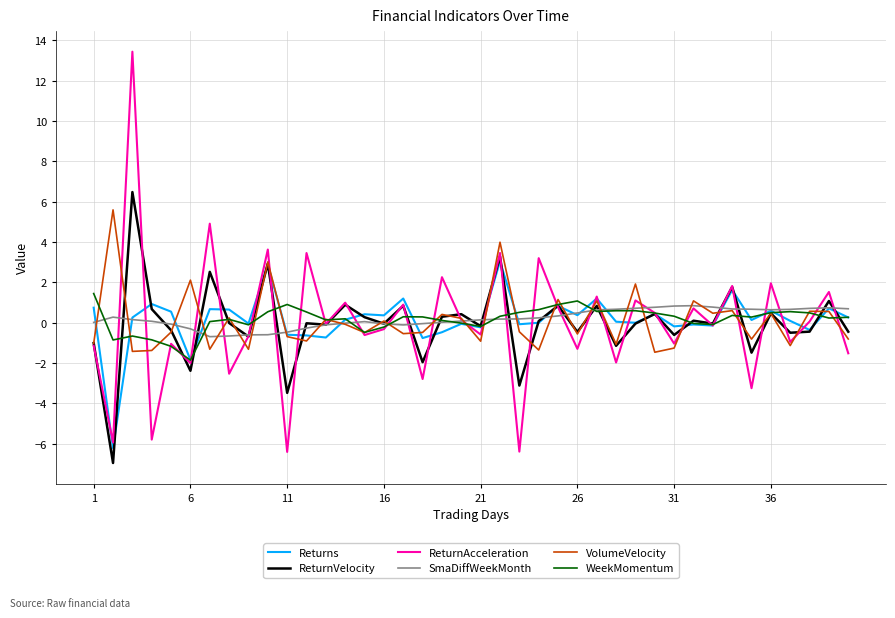

What is the smallest value displayed?

-7.0